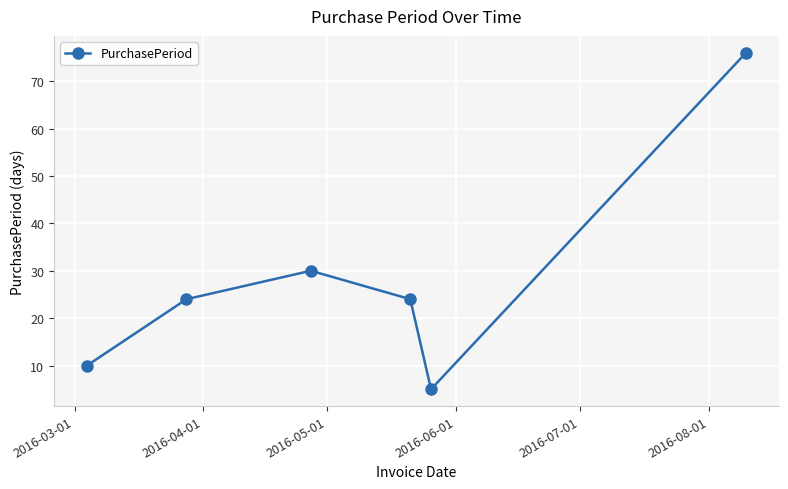

How many points are lower than both their immediate neighbors (excluding endpoints)?

1